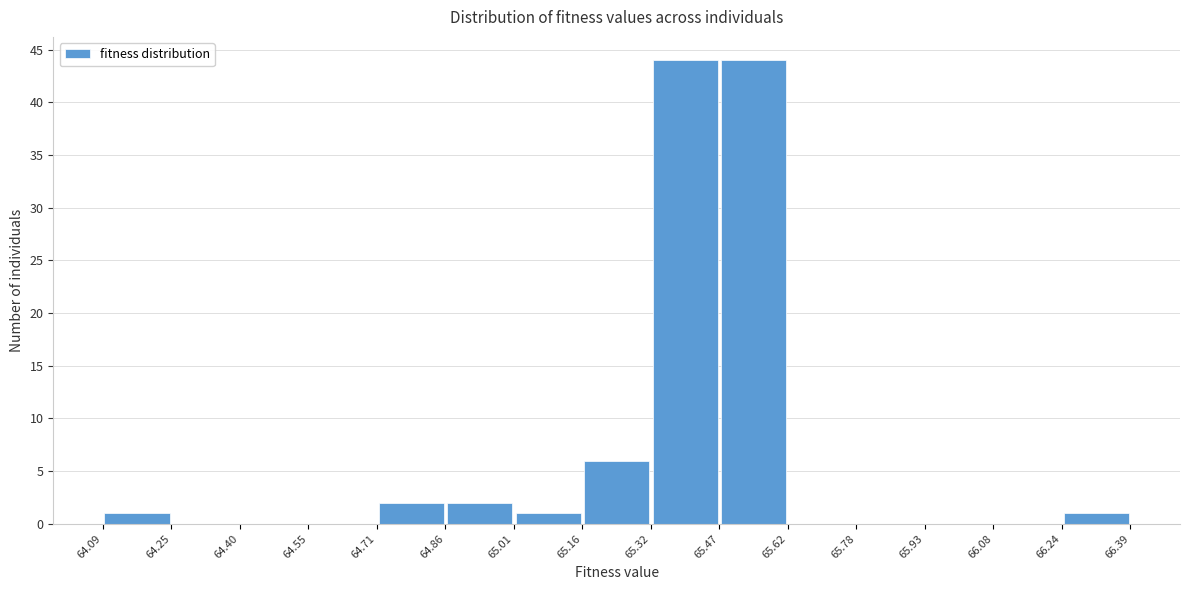

Reading left to right, list every bar in this chart as the range it spans on the x-axis followed by its height. The values are not printed on the chart, so give them approximately, as read against the axis.

64.09 to 64.25: 1
64.25 to 64.40: 0
64.40 to 64.55: 0
64.55 to 64.71: 0
64.71 to 64.86: 2
64.86 to 65.01: 2
65.01 to 65.16: 1
65.16 to 65.32: 6
65.32 to 65.47: 44
65.47 to 65.62: 44
65.62 to 65.78: 0
65.78 to 65.93: 0
65.93 to 66.08: 0
66.08 to 66.24: 0
66.24 to 66.39: 1